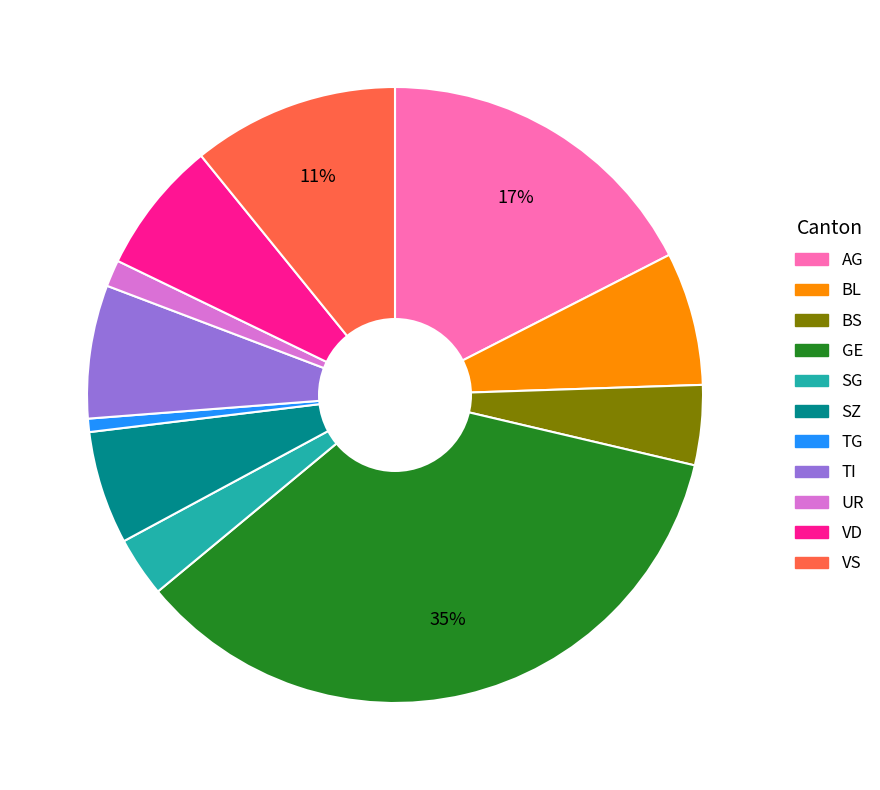

Which has a higher value, TI or SZ?

TI